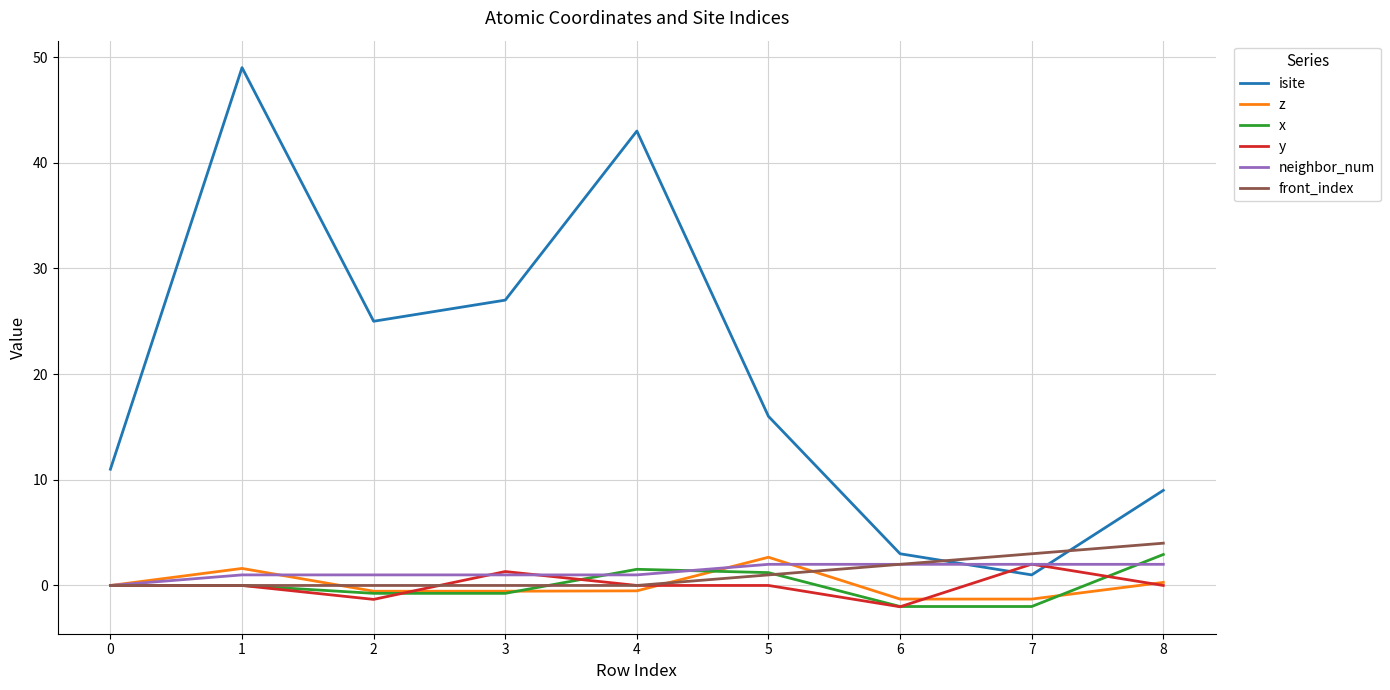

How many categories are shown in the chart?

9